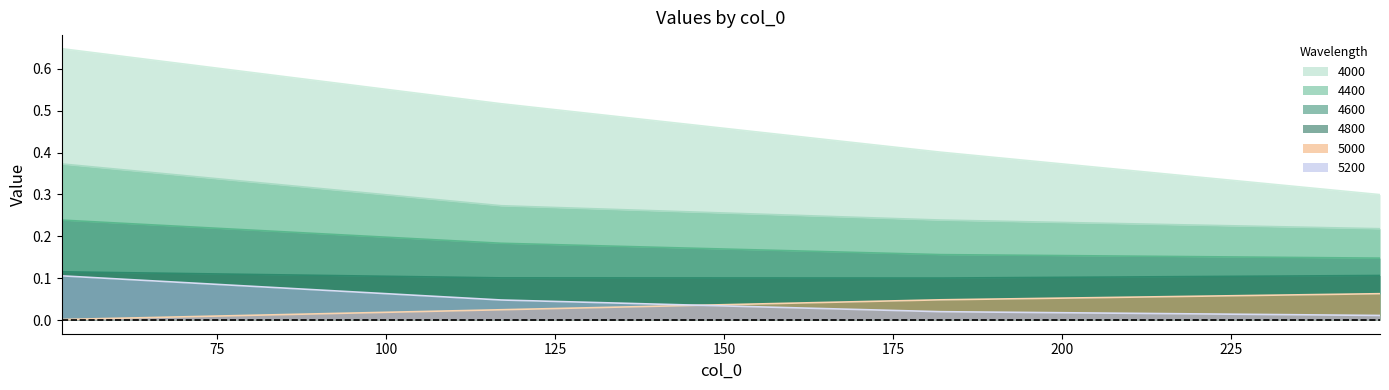

True or false: 4400 and 5200 intersect in this chart.

False